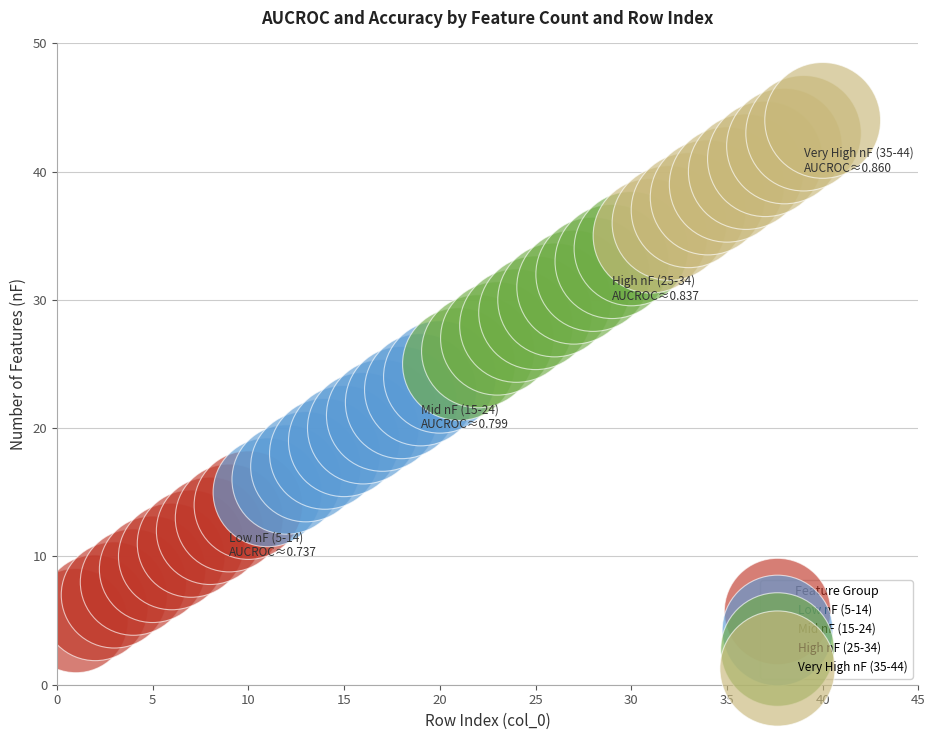

Which series contains the lowest Y value?

Low nF (5-14)